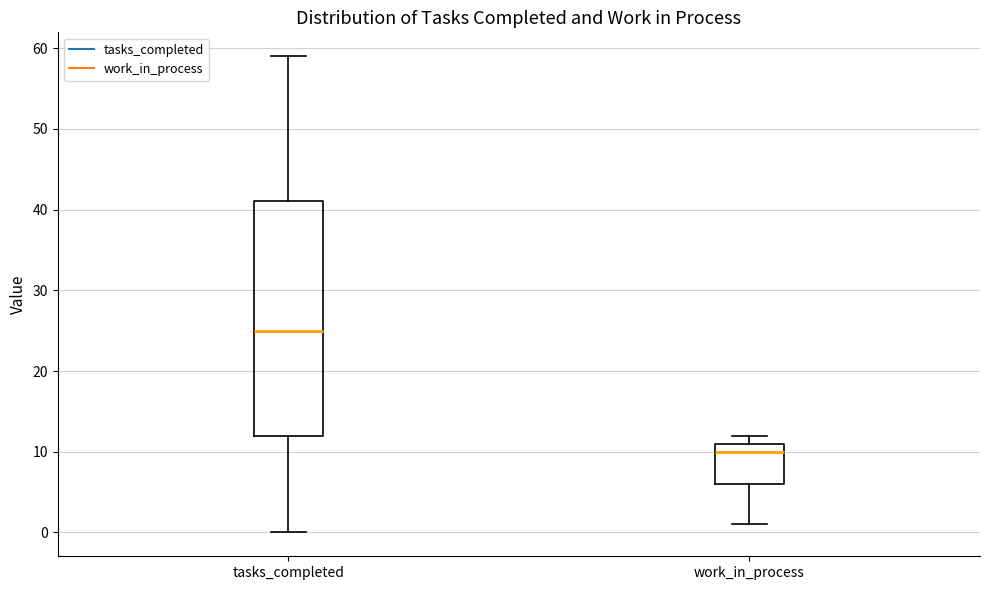

Reading left to right, transcribe this box plot: for each box, give where its median line is, the range the box spans, and where its two whiskers end, as read against the y-axis. The values are not printed on the chart, so give them approximately, as read against the axis.

tasks_completed: median 25, box 12 to 41, whiskers 0 to 59
work_in_process: median 10, box 6 to 11, whiskers 1 to 12